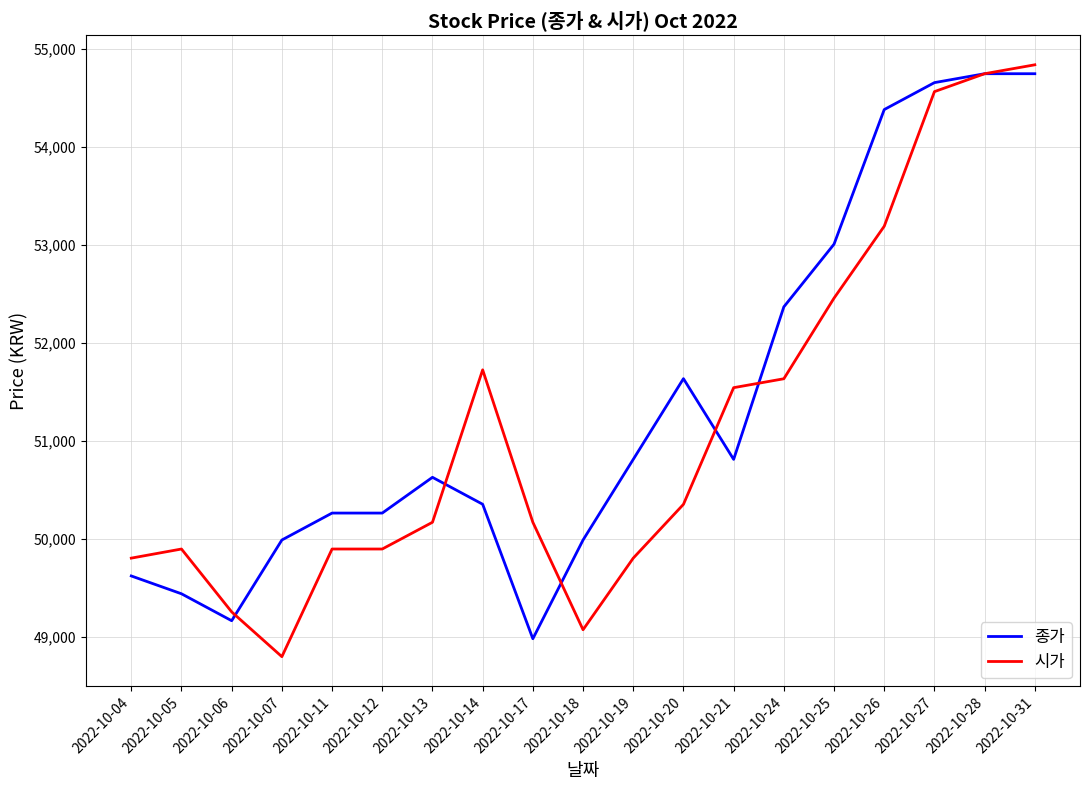

What is the difference between the second highest and minimum values in the 종가 series?

5768